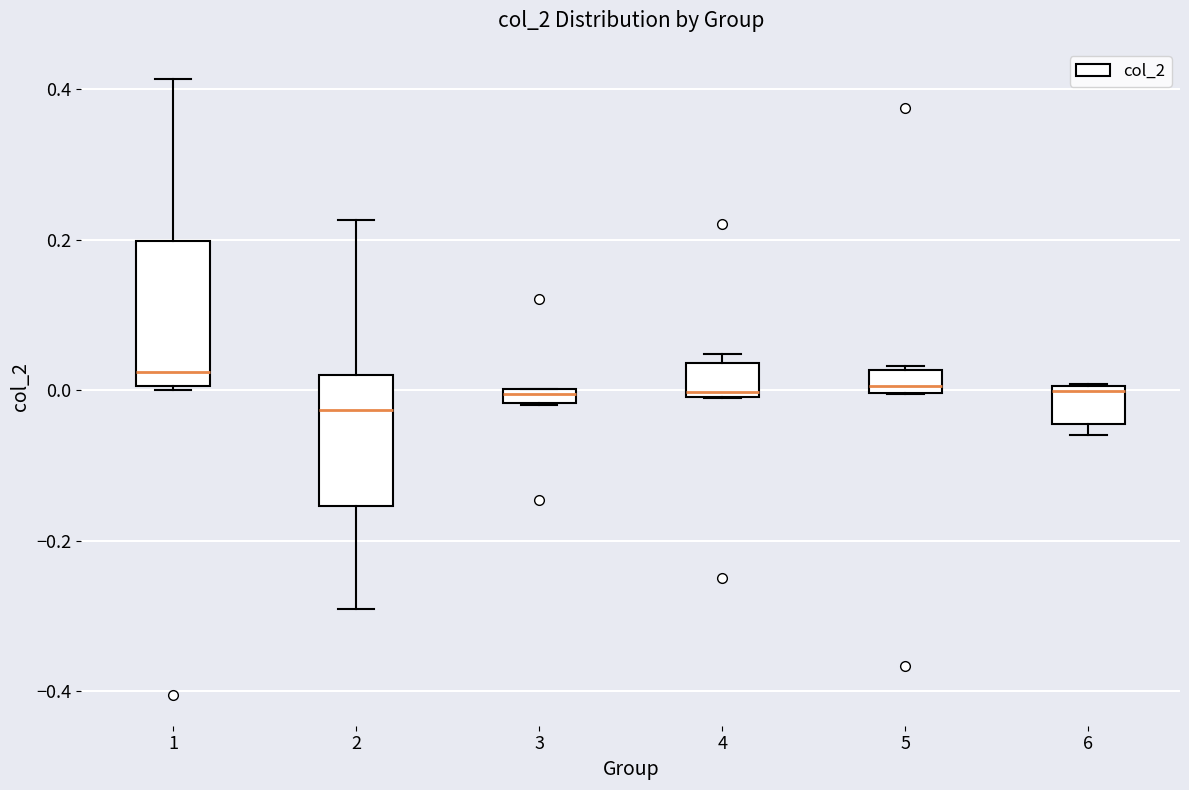

Which box's median line is the lowest?

2